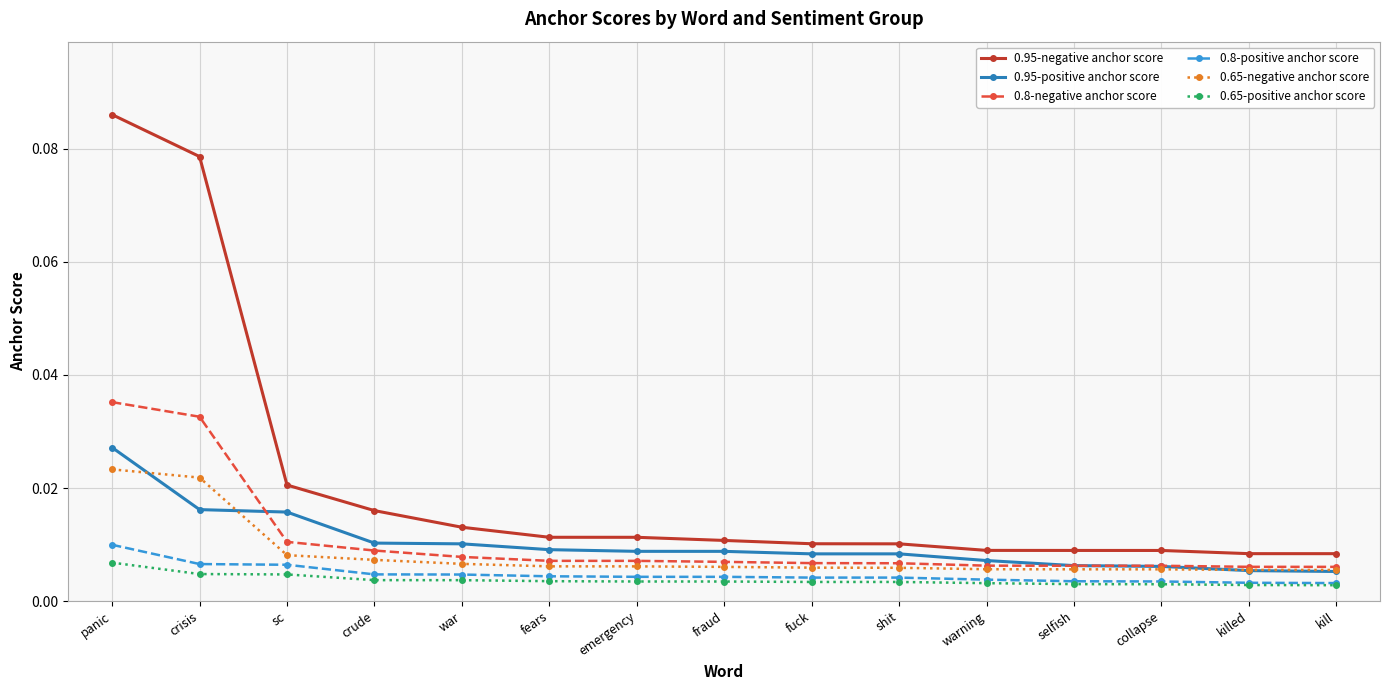

How many 0.8-positive anchor score values are between 0 and 1?

15